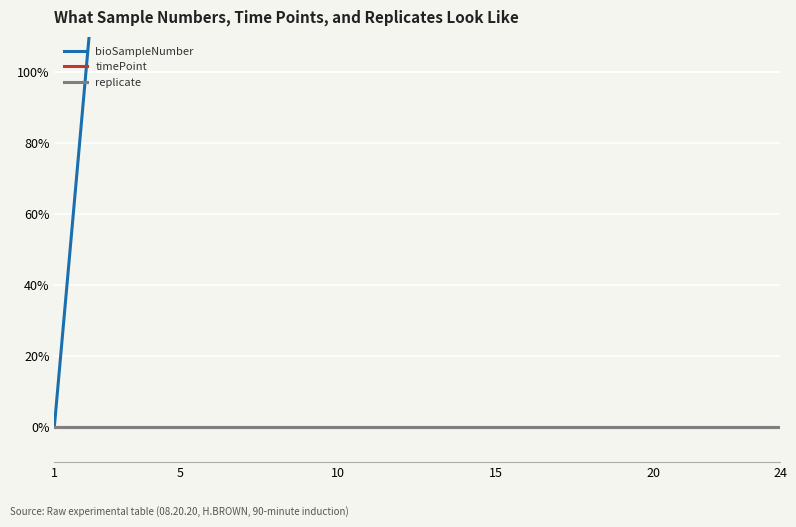

True or false: replicate and bioSampleNumber cross at least once.

False